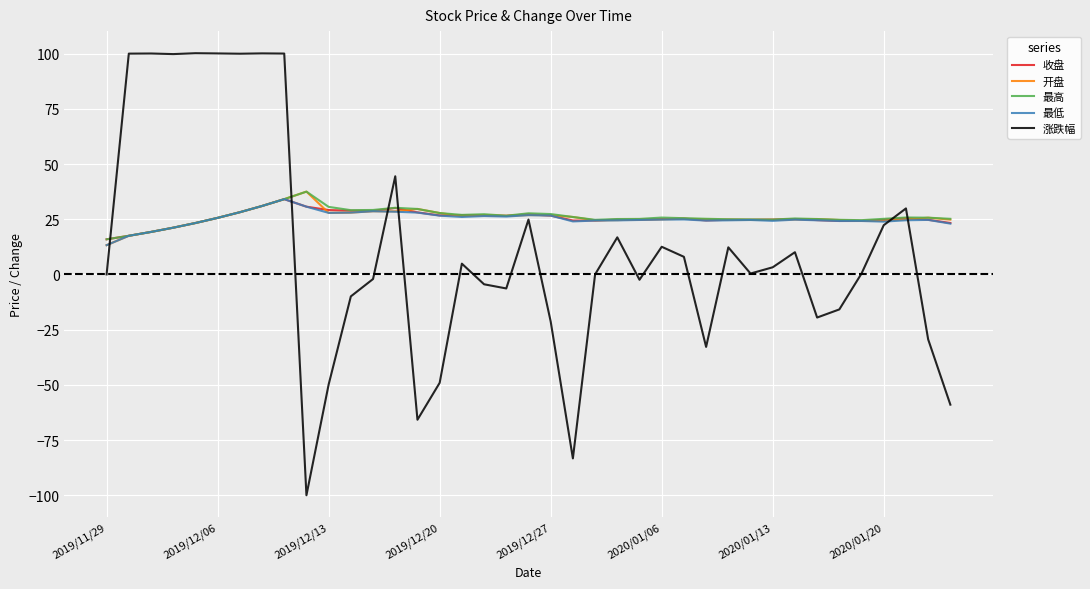

After their last crossing, which series has the higher values: 收盘 or 涨跌幅?

收盘